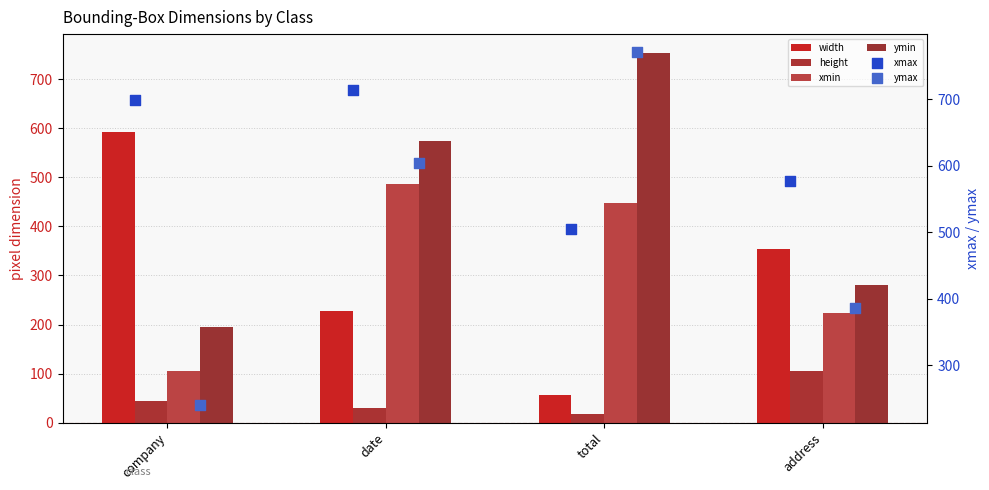

Which series contains the highest Y value?

ymax